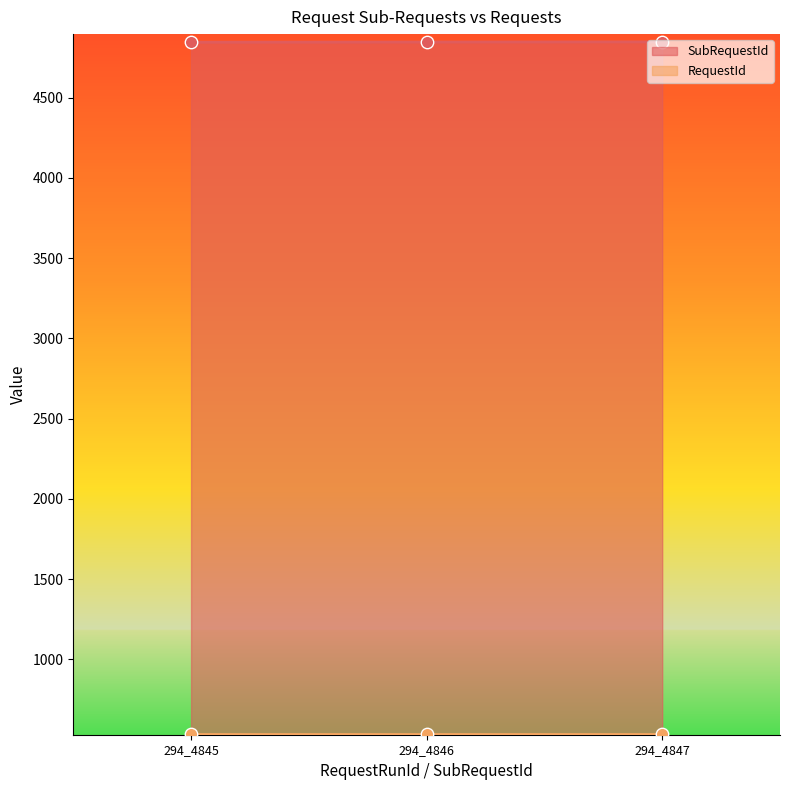

What is the ratio of the value at 294_4845 to the value at 294_4847?

1.0